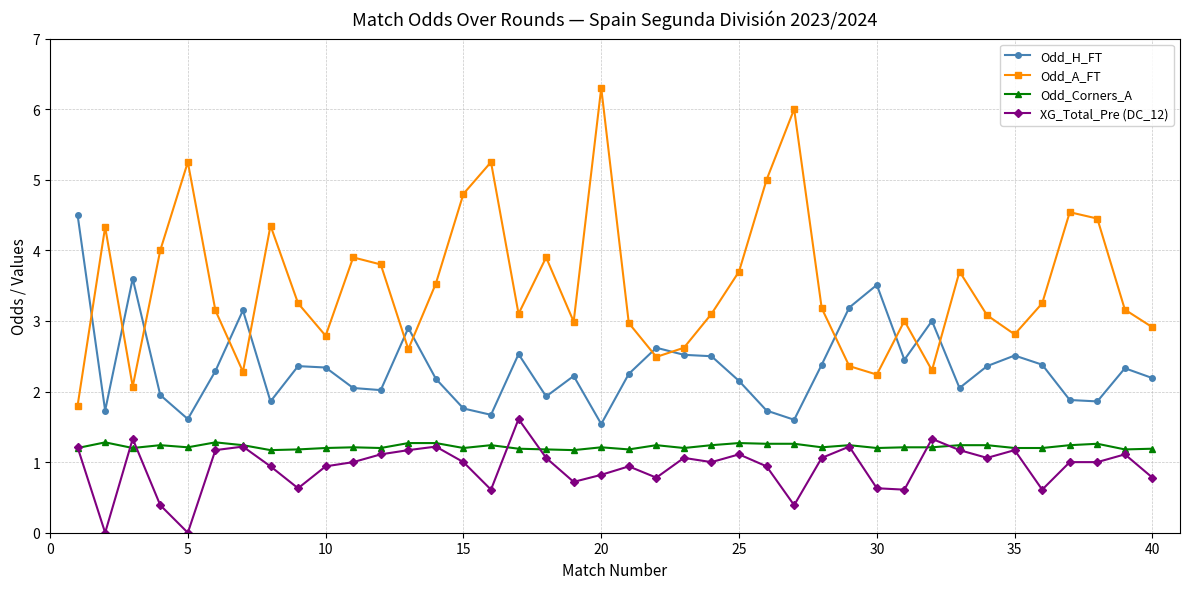

What is the value of the Odd_Corners_A point at the 31st from the left?

1.2